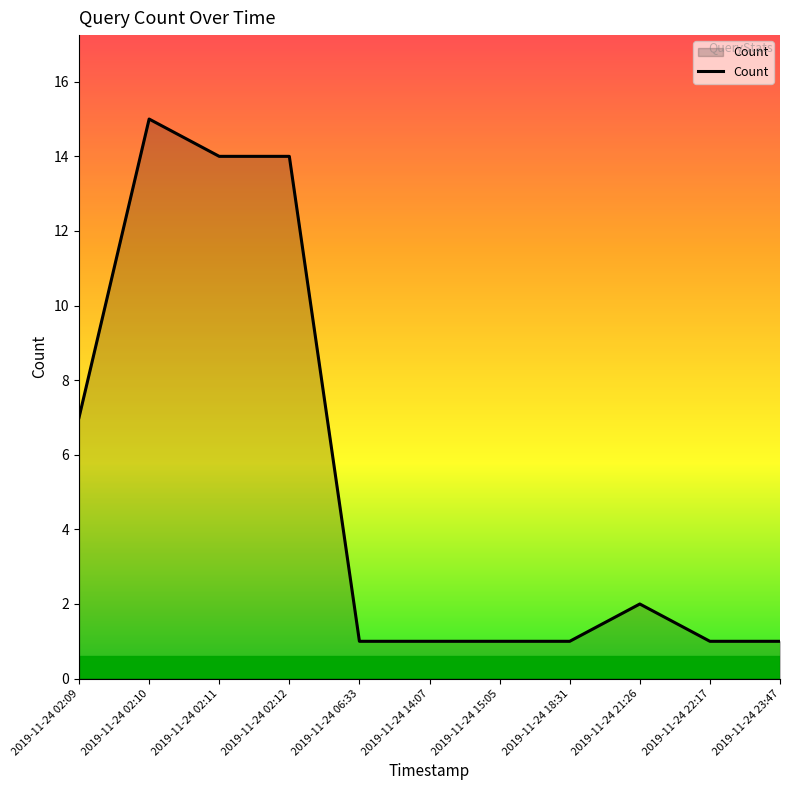

The chart shows a value of 15 at 2019-11-24 02:10. True or false?

True